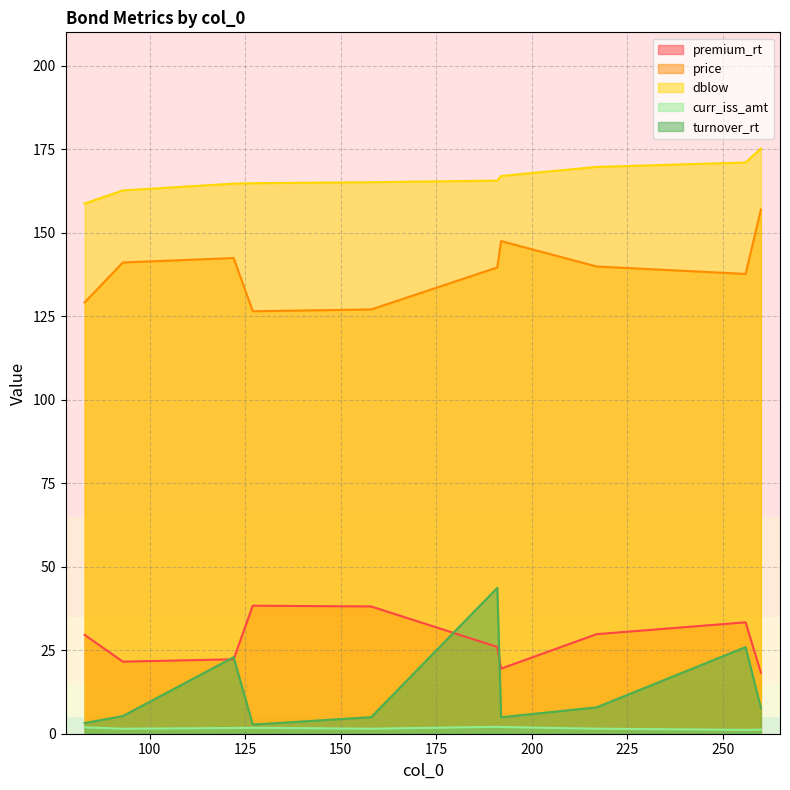

Which has a higher value, 122 or 127?

127